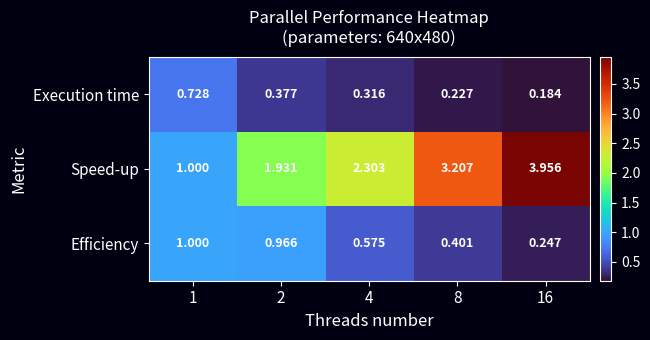

Which series has the widest spread of values?

Speed-up